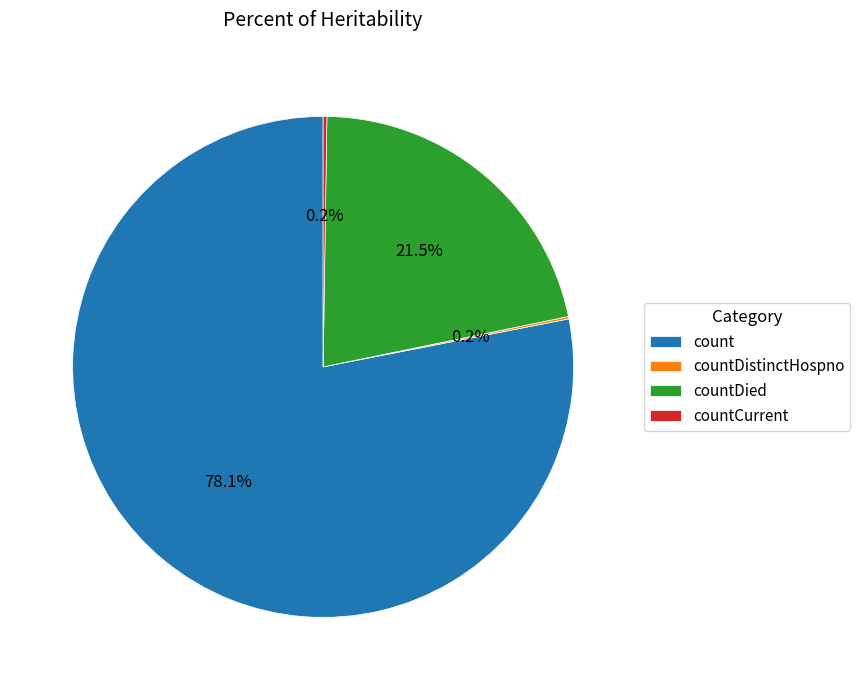

What is the largest slice in the pie chart?

count